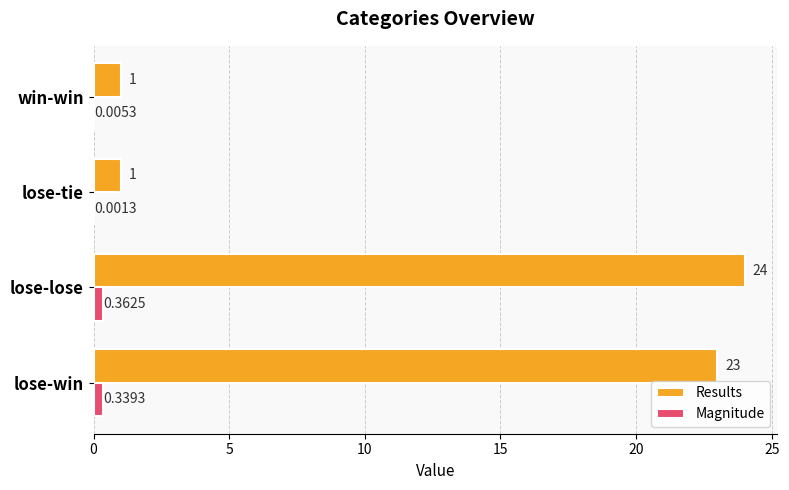

Which category has the highest value in the Results series?

lose-lose